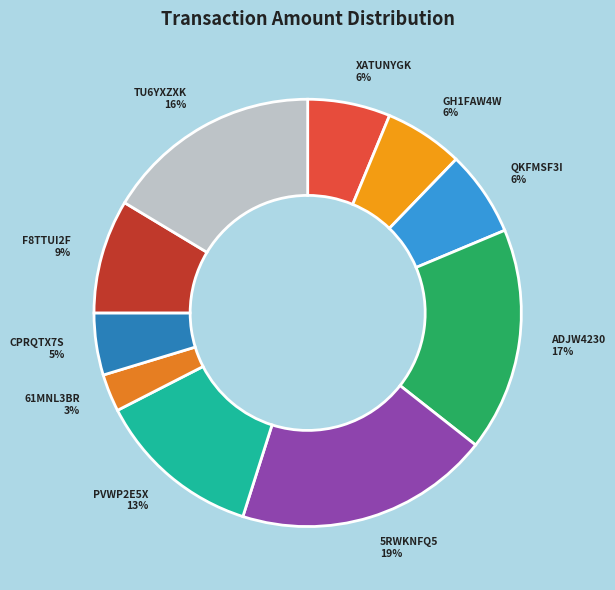

True or false: GH1FAW4W accounts for 6% of the total.

True